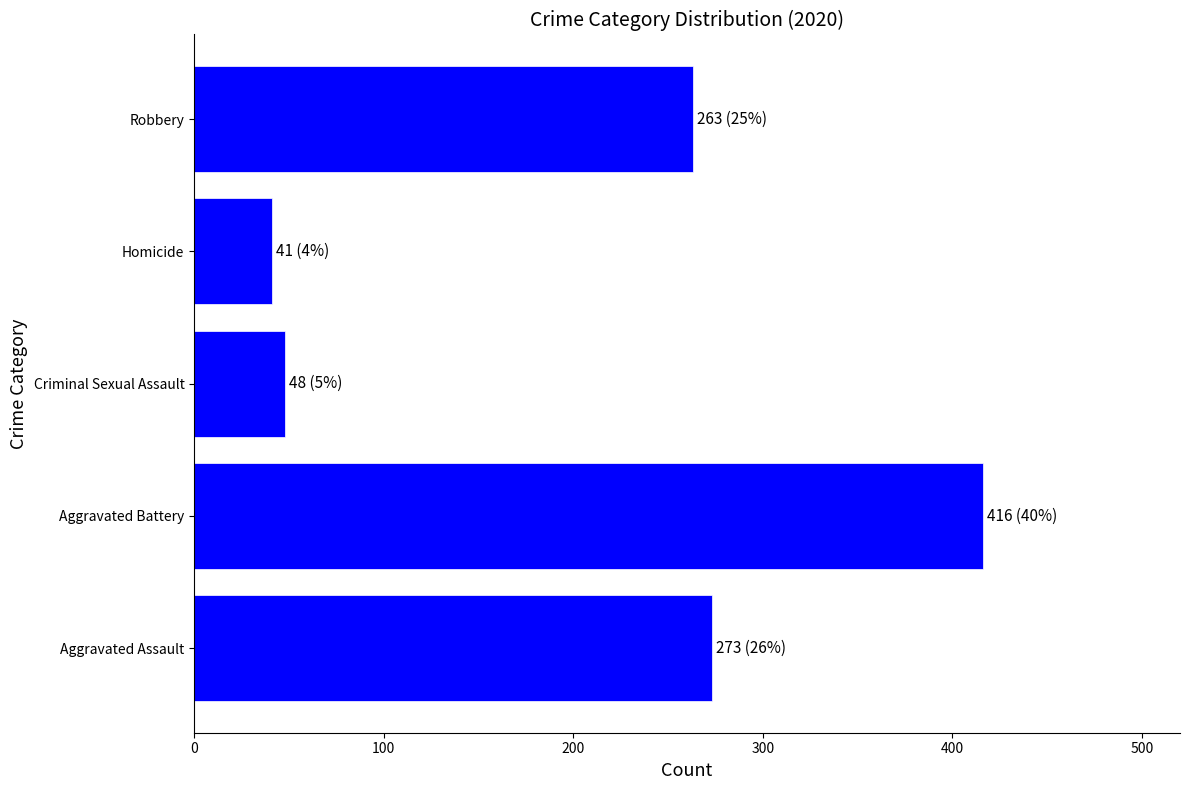

Which label corresponds to the smallest value in the chart?

Homicide